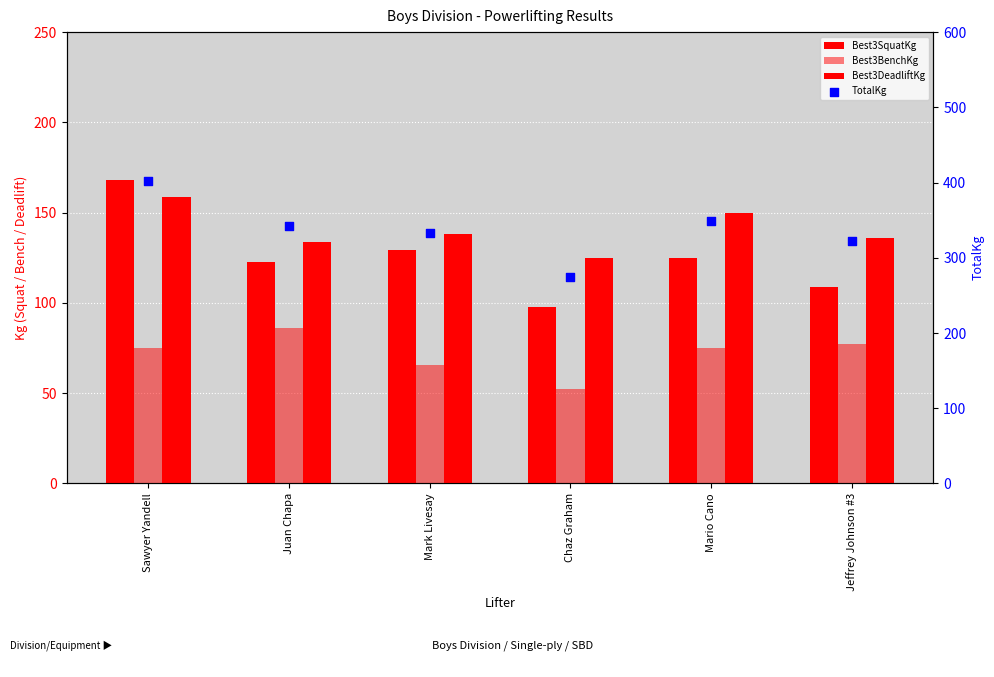

At how many categories does at least one series exceed 97?

6